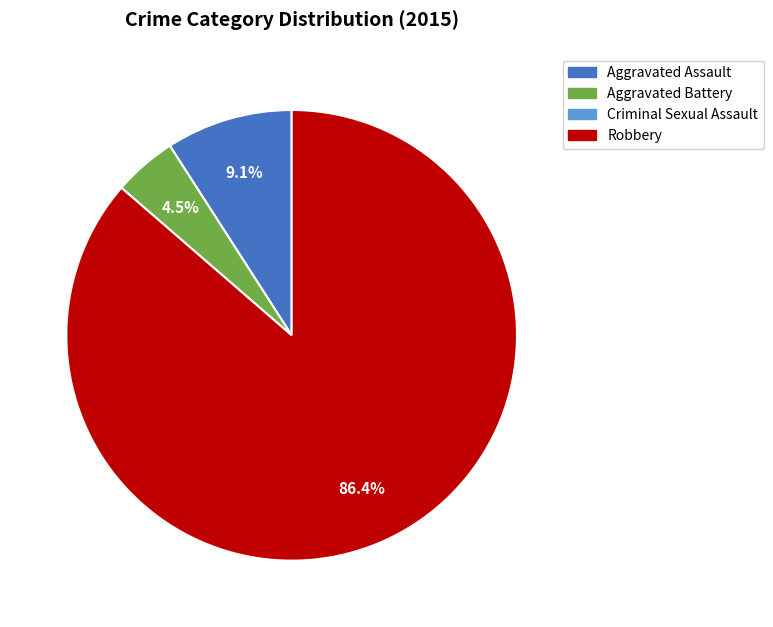

Is there any slice that represents more than half of the pie?

Yes